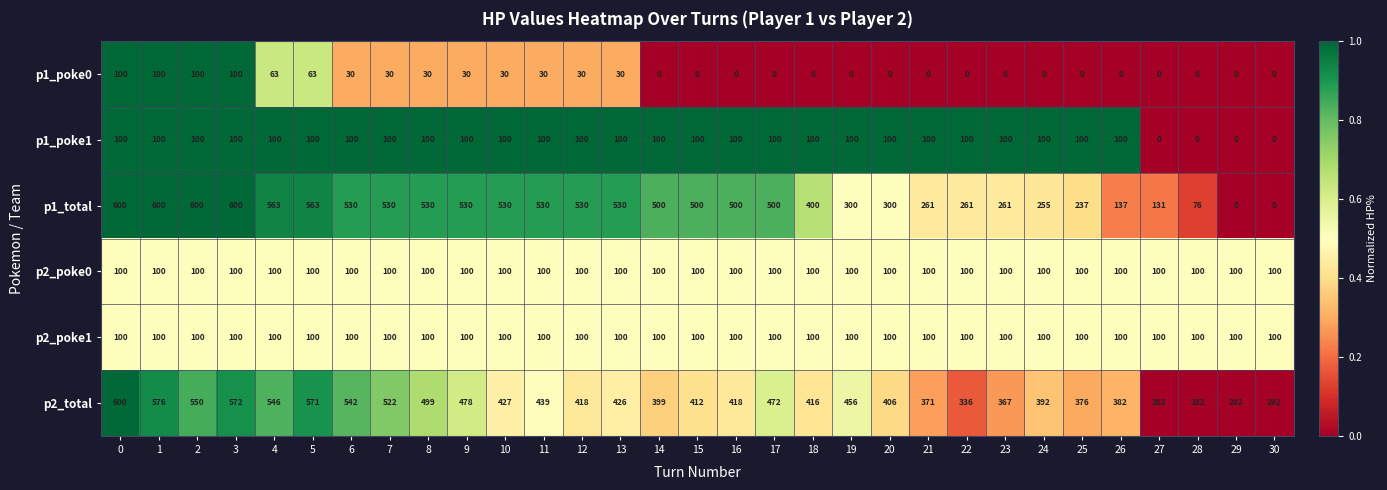

The value of p2_total at 18 is 416. True or false?

True